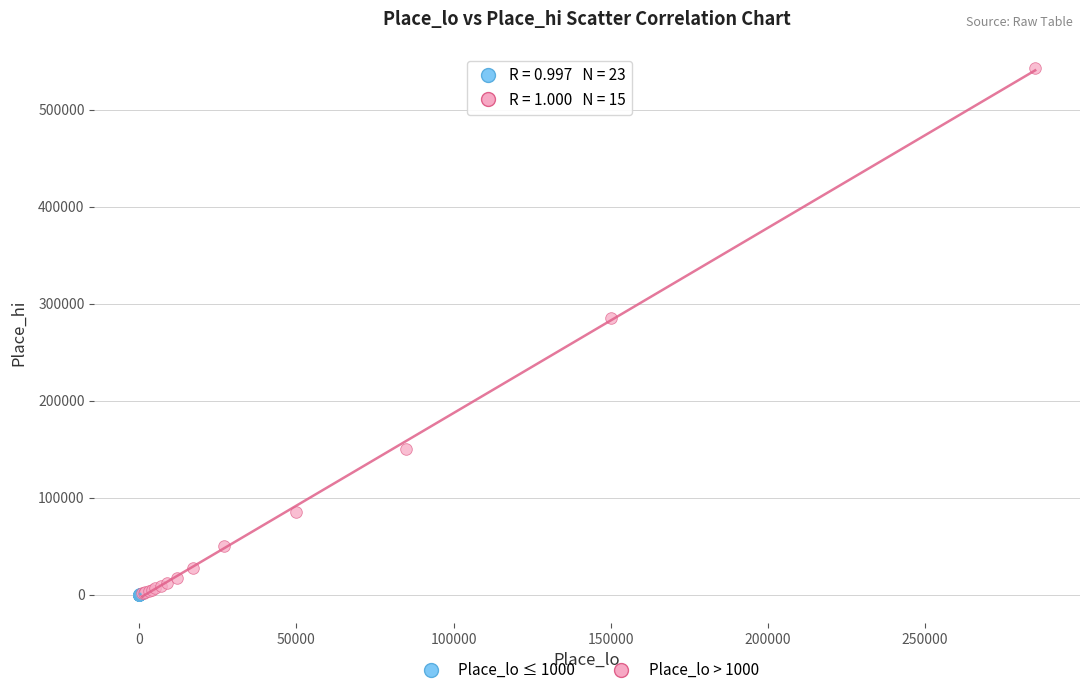

Which series has the largest Y range (max minus min)?

Place_lo > 1000